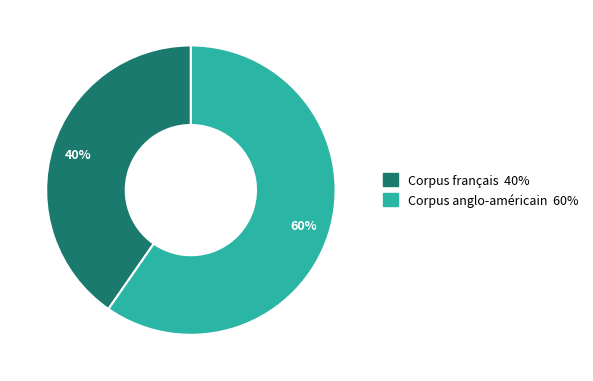

How many segments does this pie chart have?

2